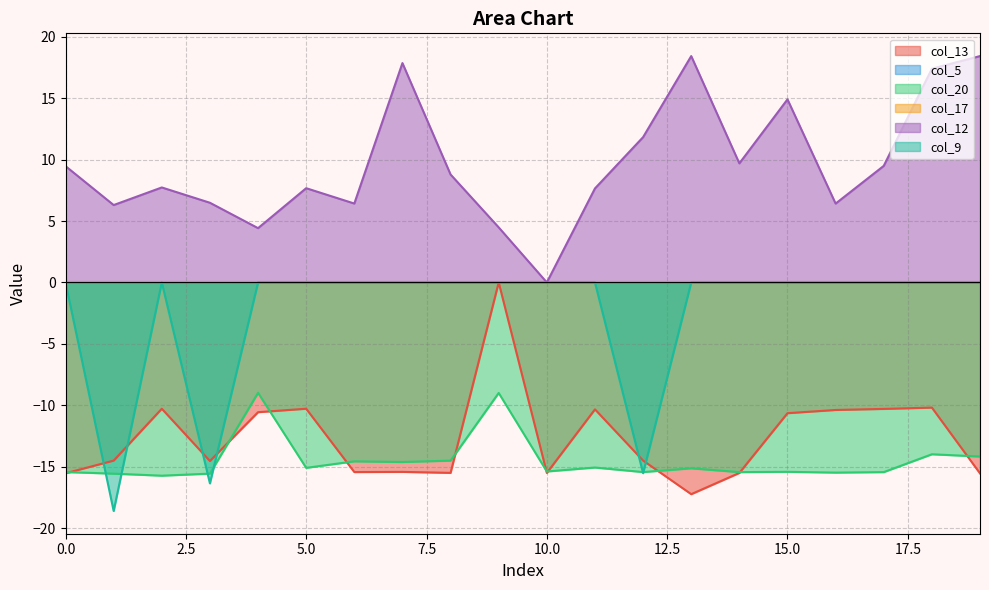

How many interior local peaks does the col_12 series have?

5